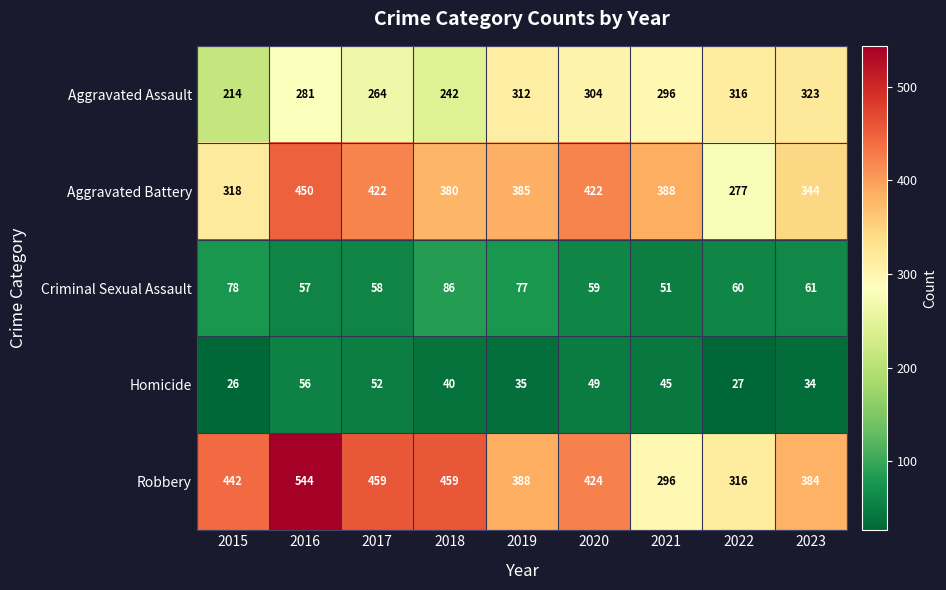

At which category is the sum across all series the highest?

2016